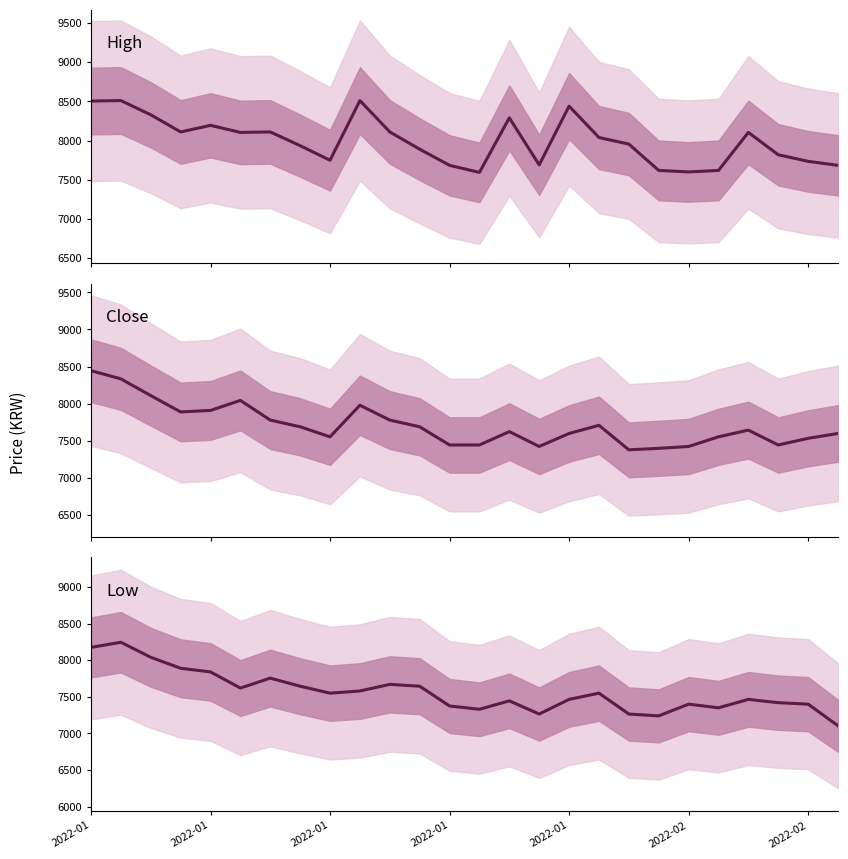

Which series has the widest spread of values?

Low